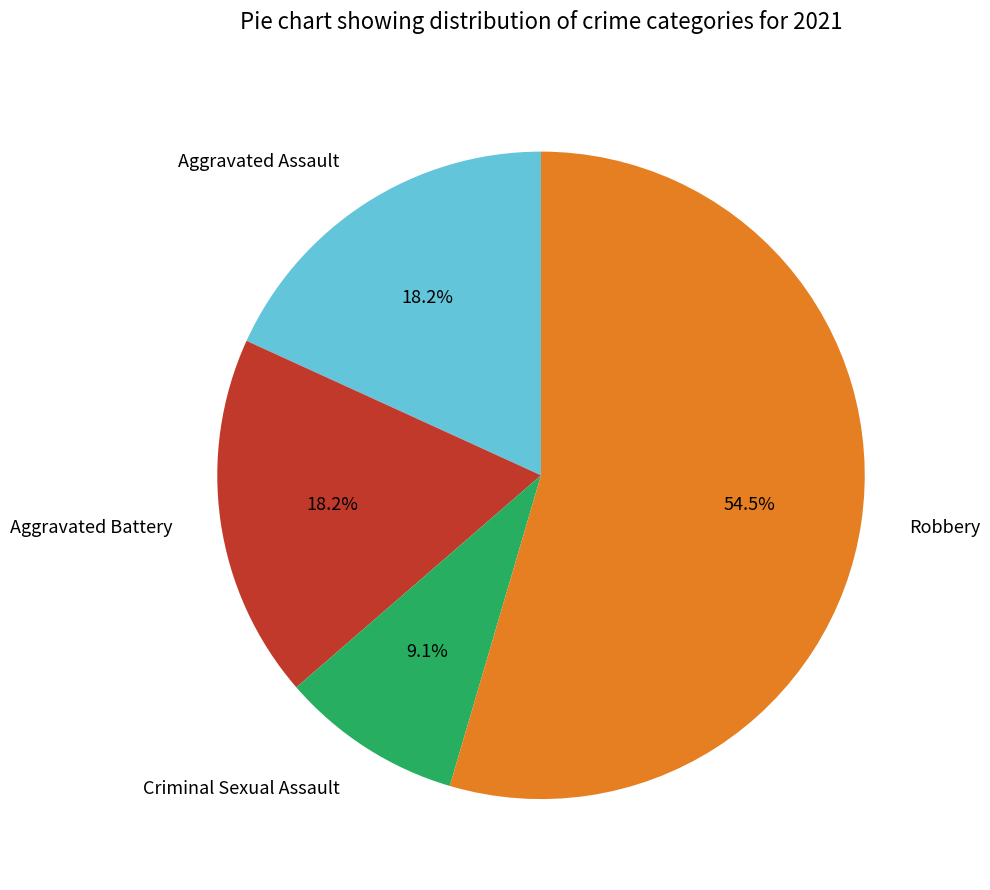

What is the largest slice in the pie chart?

Robbery